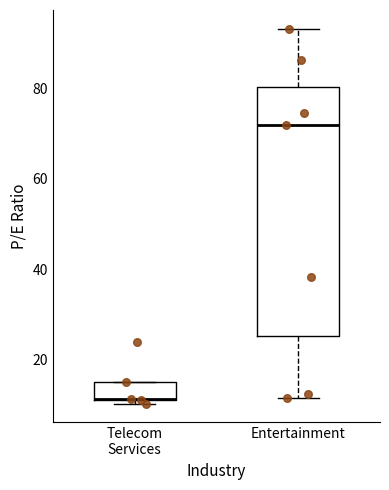

Reading left to right, read every box against the y-axis: the position of its median line, the range the box covers, and the ends of its whiskers. The values are not printed on the chart, so give them approximately, as read against the axis.

Telecom Services: median 12 (drawn on the box's lower edge), box 12 to 16, whiskers 10 to 16
Entertainment: median 72, box 26 to 80, whiskers 12 to 94